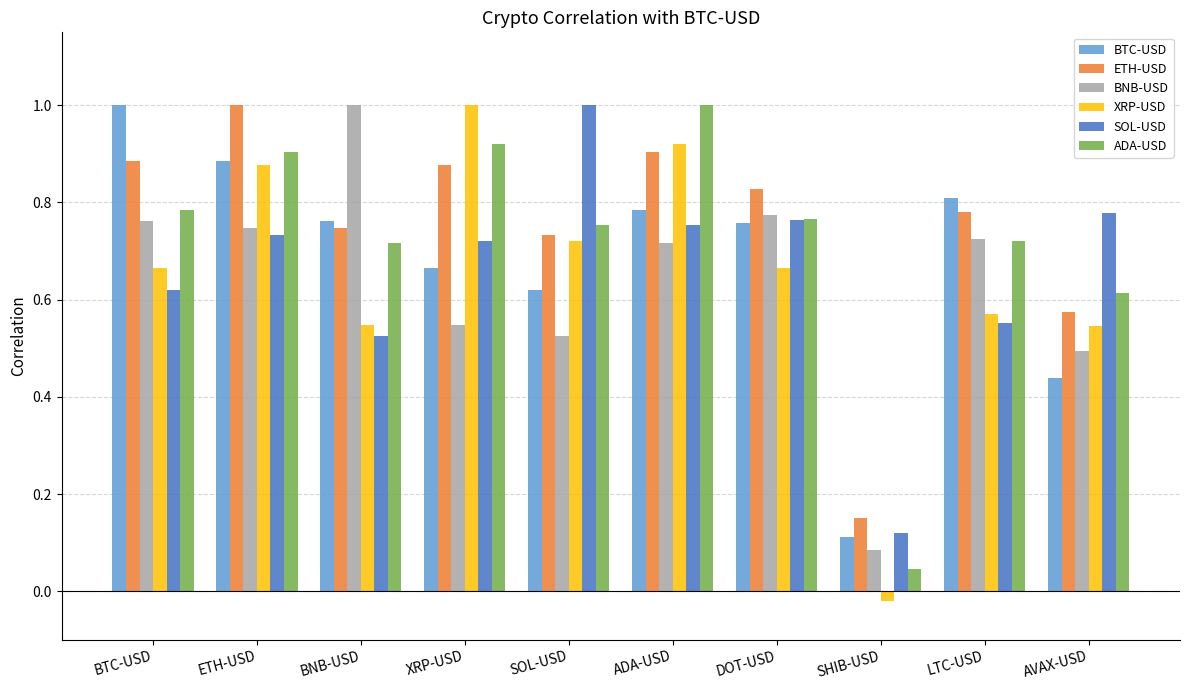

Between XRP-USD and ADA-USD, which series saw the biggest shift?

BNB-USD